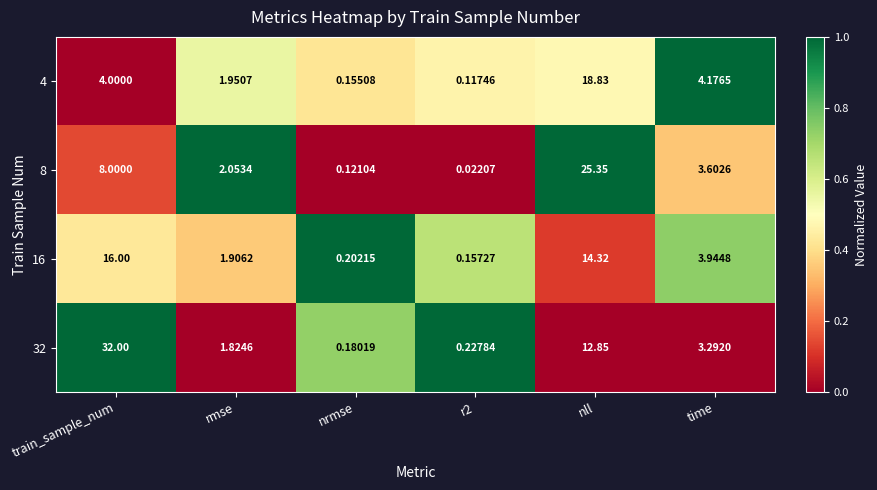

Where does the 8 series first go above 3?

train_sample_num